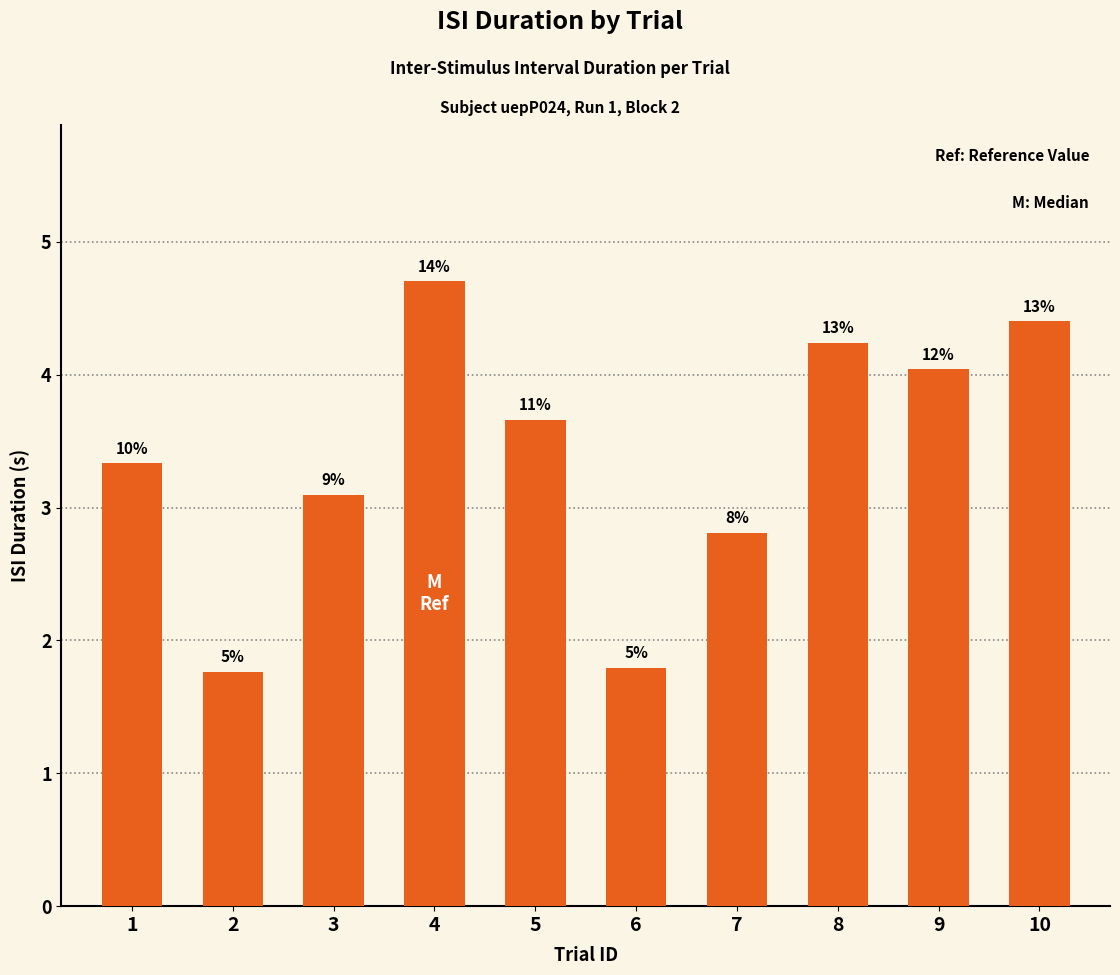

How many bars are there in total?

10